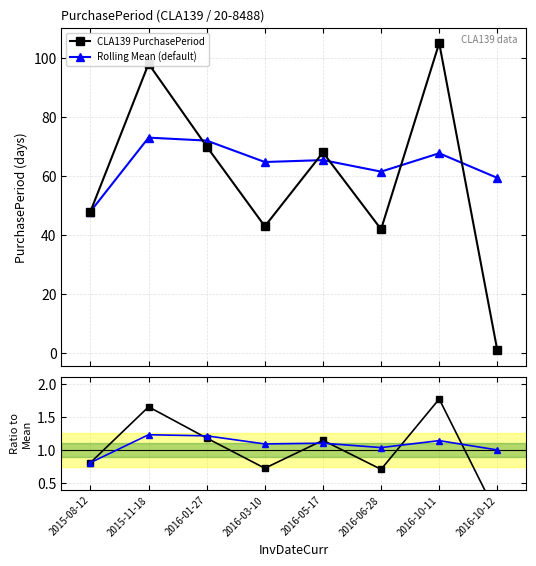

The value of PurchasePeriod at 2016-06-28 is 0.7. True or false?

True